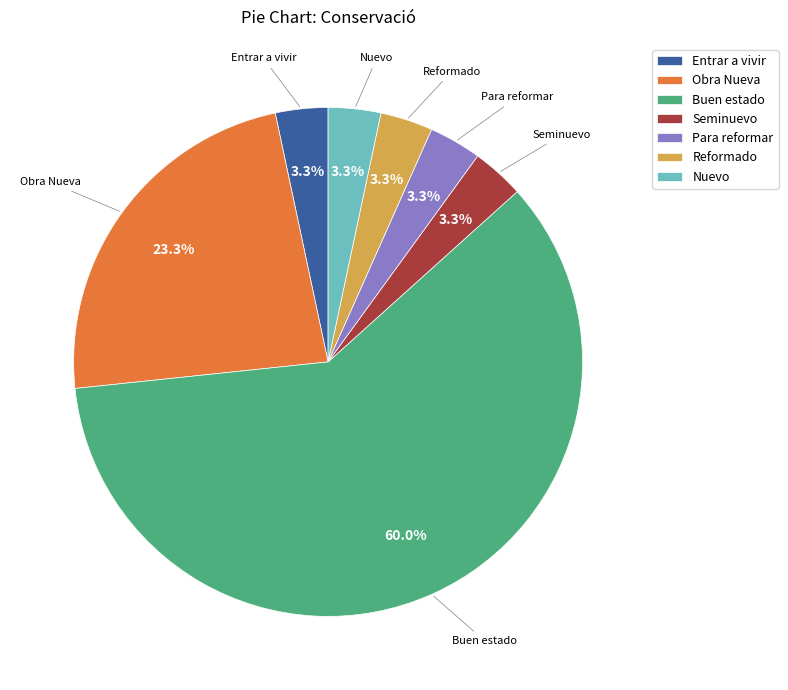

To the nearest percent, what percentage of the pie is Entrar a vivir?

3%